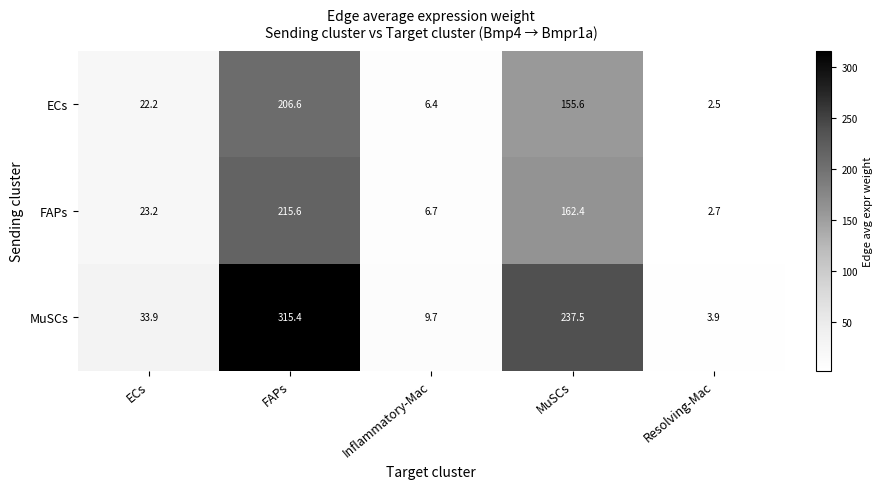

The value of MuSCs at ECs is 16.4. True or false?

False